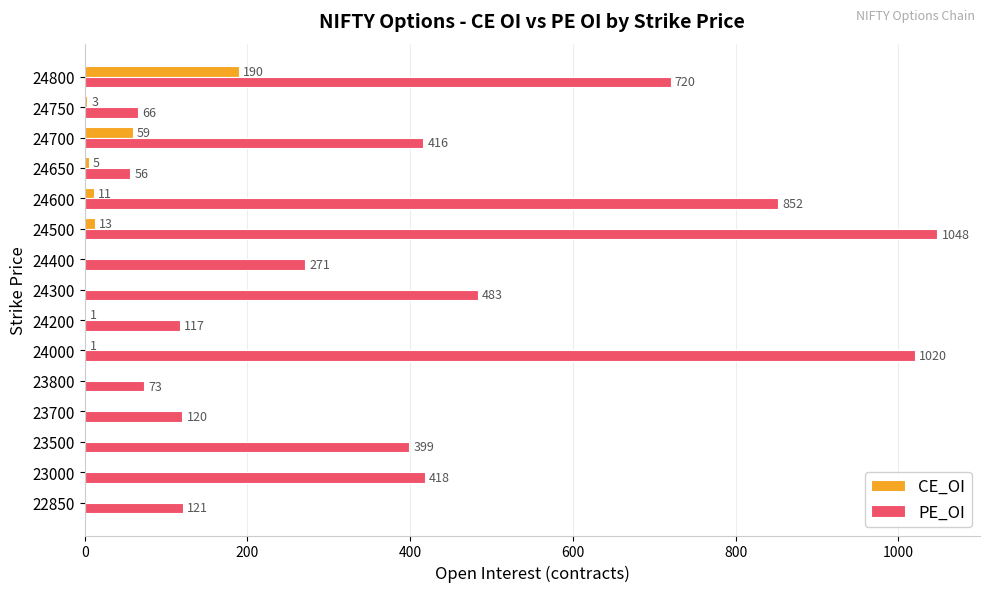

What is the sum of the PE_OI values at 24500 and 23700?

1168